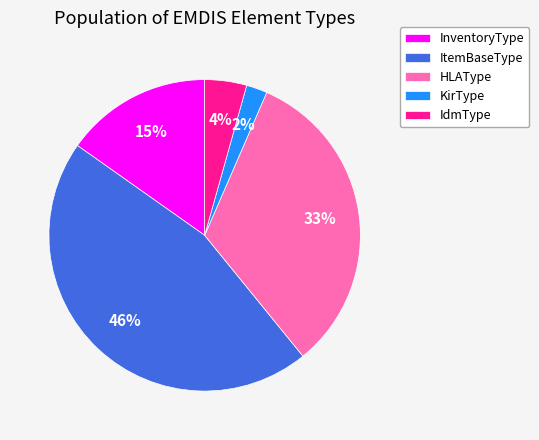

What is the smallest slice in the pie chart?

KirType